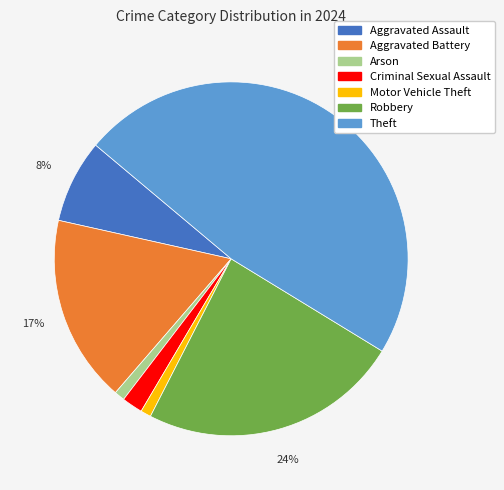

Which has a higher value, Robbery or Criminal Sexual Assault?

Robbery